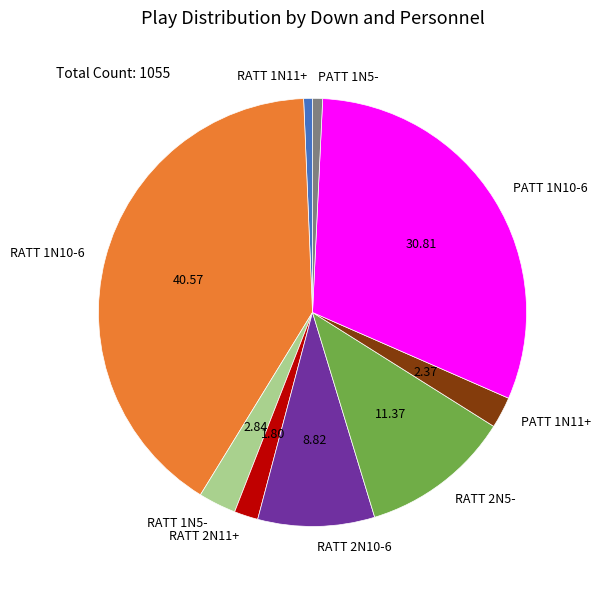

Count the number of slices in the pie.

9